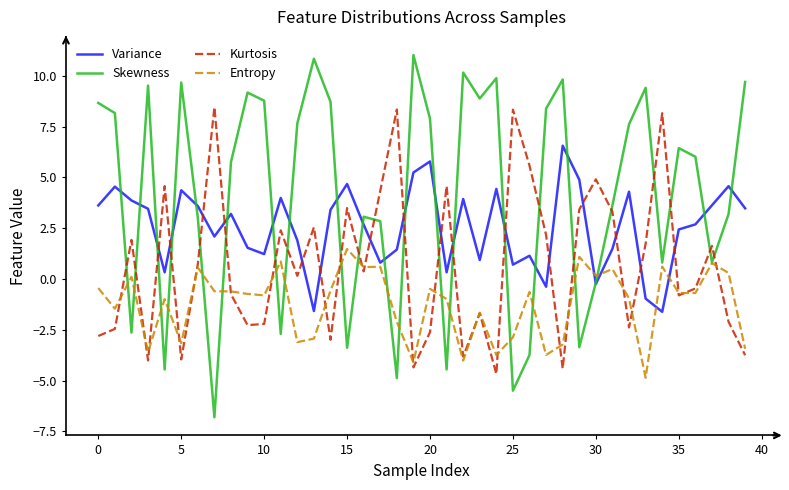

Rank the series by their maximum value, from highest to lowest.

Skewness, Kurtosis, Variance, Entropy